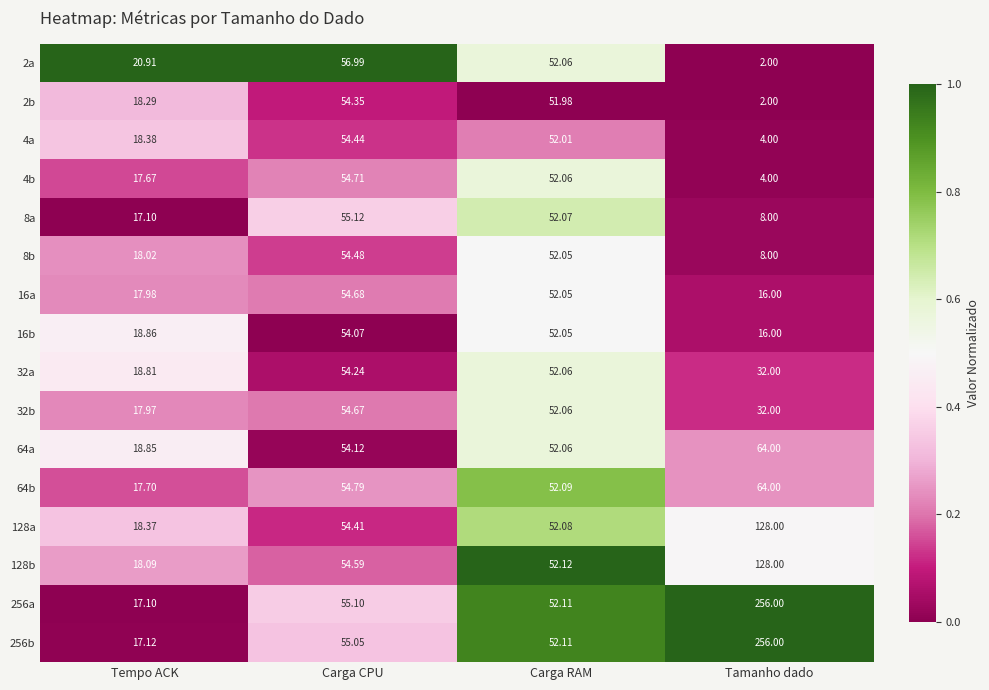

List the labels in order of 16b value, smallest first.

Tamanho dado, Tempo ACK, Carga RAM, Carga CPU